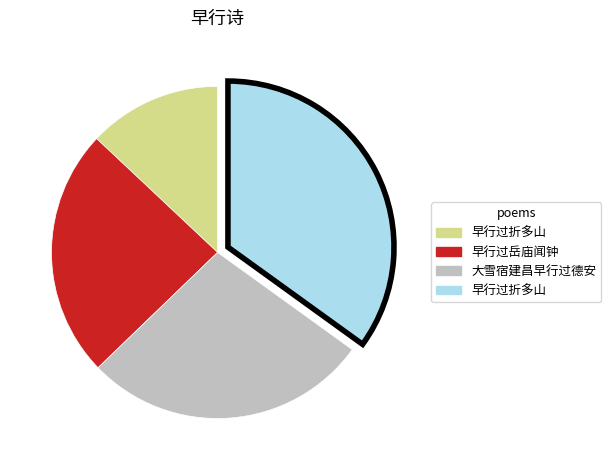

Is there any slice that represents more than half of the pie?

No